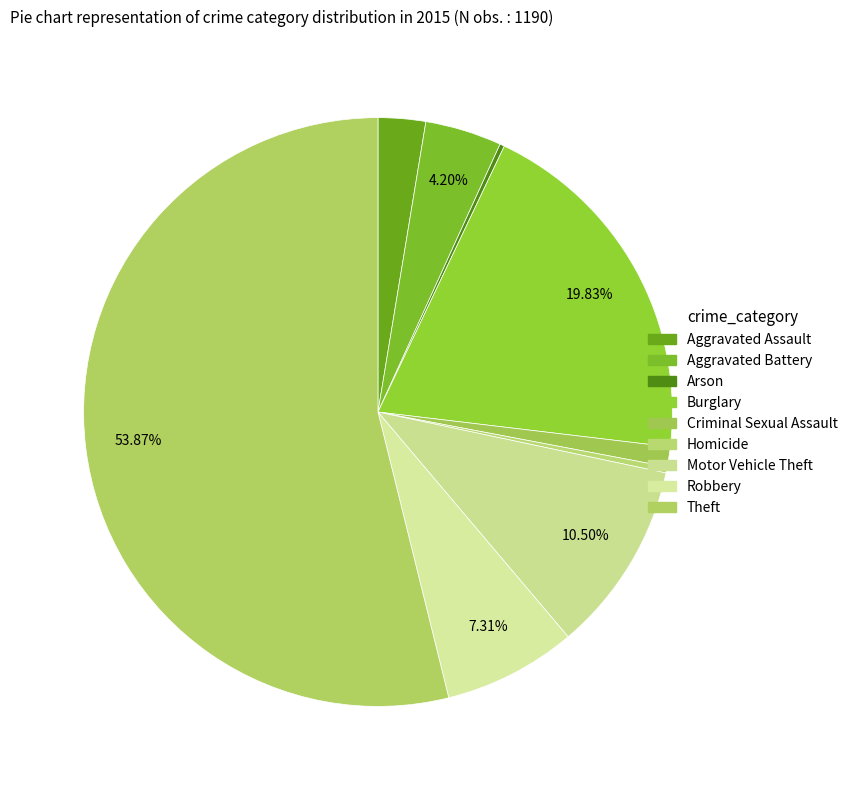

To the nearest percent, what portion does Robbery represent?

7%